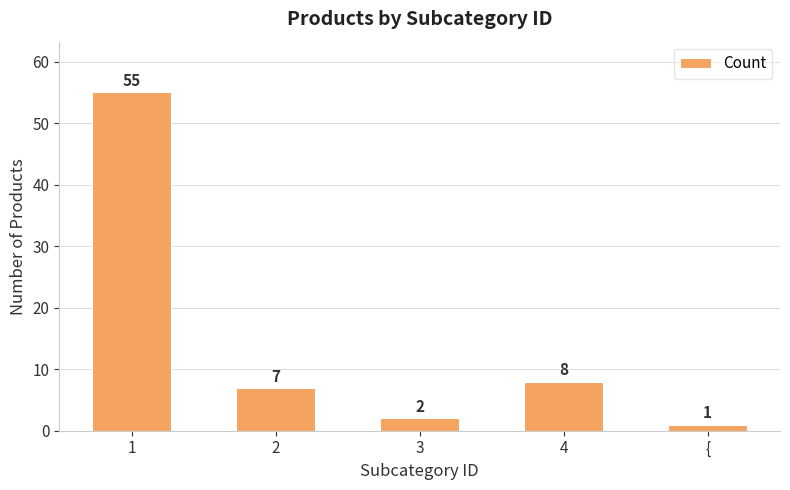

What is the smallest value displayed?

1